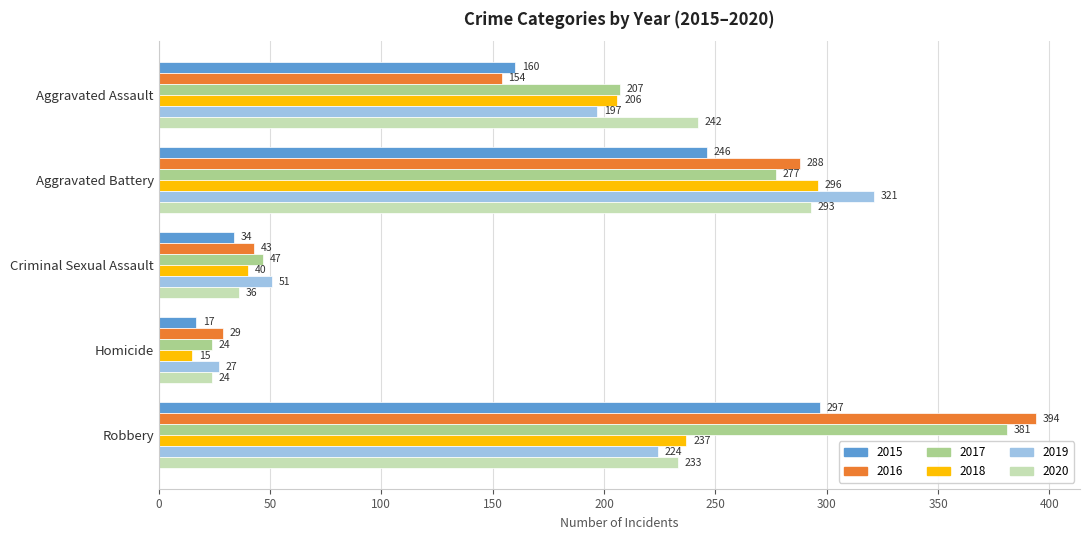

The 2018 series shows 237 at Robbery. True or false?

True